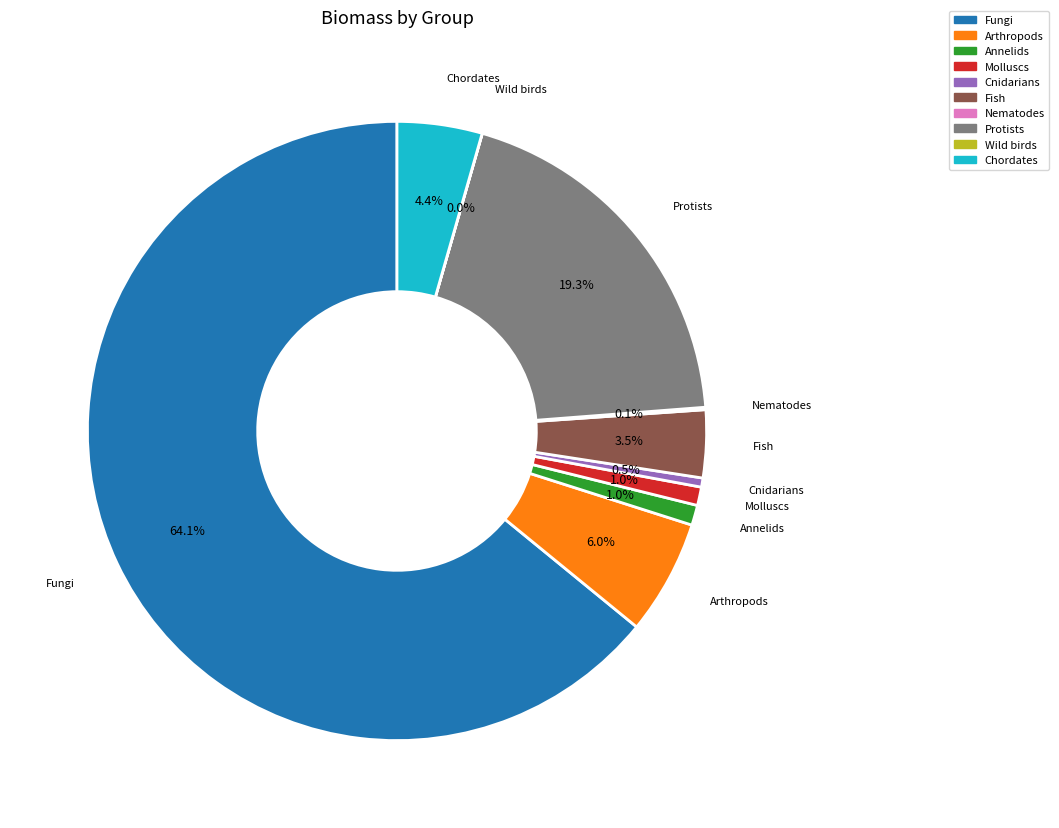

The Fungi slice represents 78% of the pie. True or false?

False